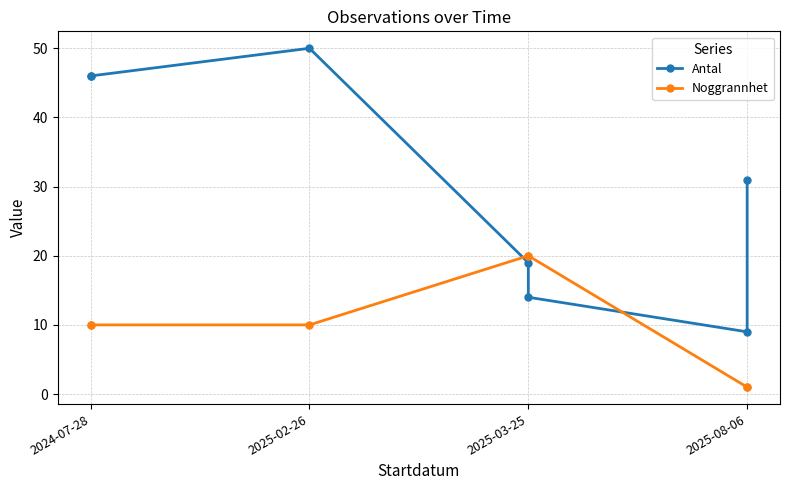

Which series ends up on top after the final intersection of Antal and Noggrannhet?

Antal